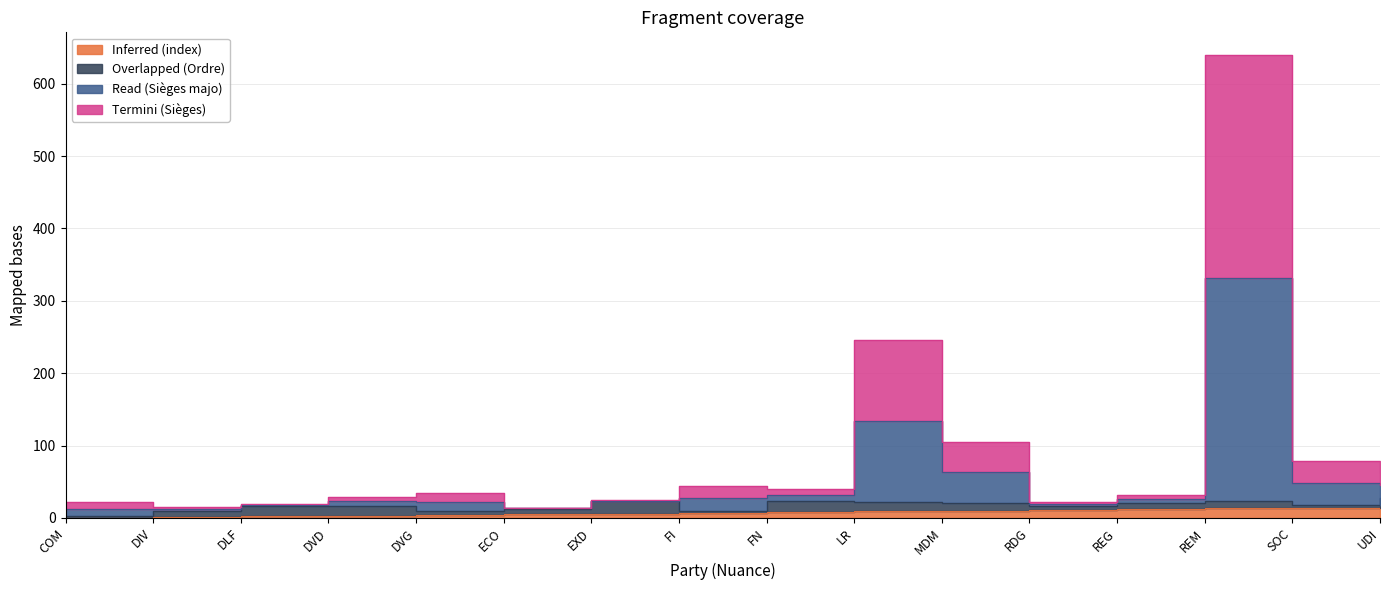

At how many categories does at least one series exceed 90?

3